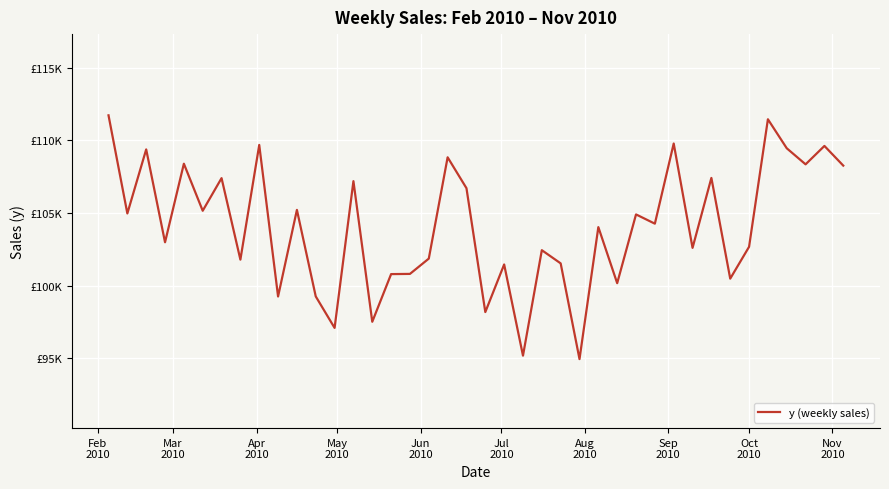

Reading right to left, transcribe all the data shown in this chart.

108259.7	109612.6	108347.2	109452.9	111446.8	102674.2	100485.6	107412.5	102601.7	109777.7	104266.0	104902.9	100173.5	104029.6	94952.5	101535.8	102442.6	95191.0	101460.9	98186.8	106706.2	108830.9	101863.3	100811.9	100797.9	97519.4	107191.4	97097.7	99263.0	105214.8	99258.5	109680.8	101793.8	107397.4	105154.9	108390.1	102986.9	109374.2	104969.2	111718.0